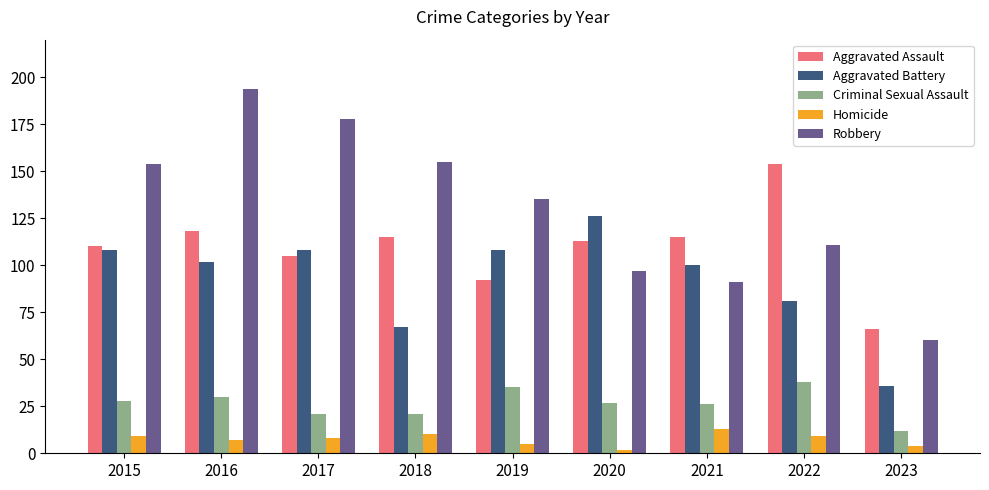

What is the average value of the Aggravated Battery series?

93